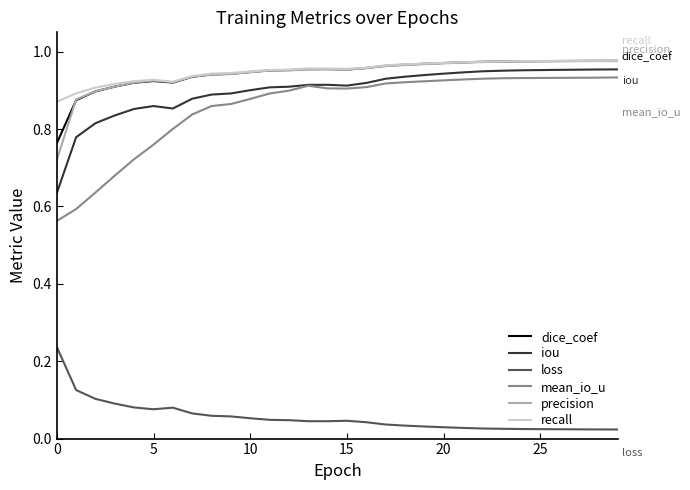

Which series has the largest range (max minus min)?

mean_io_u